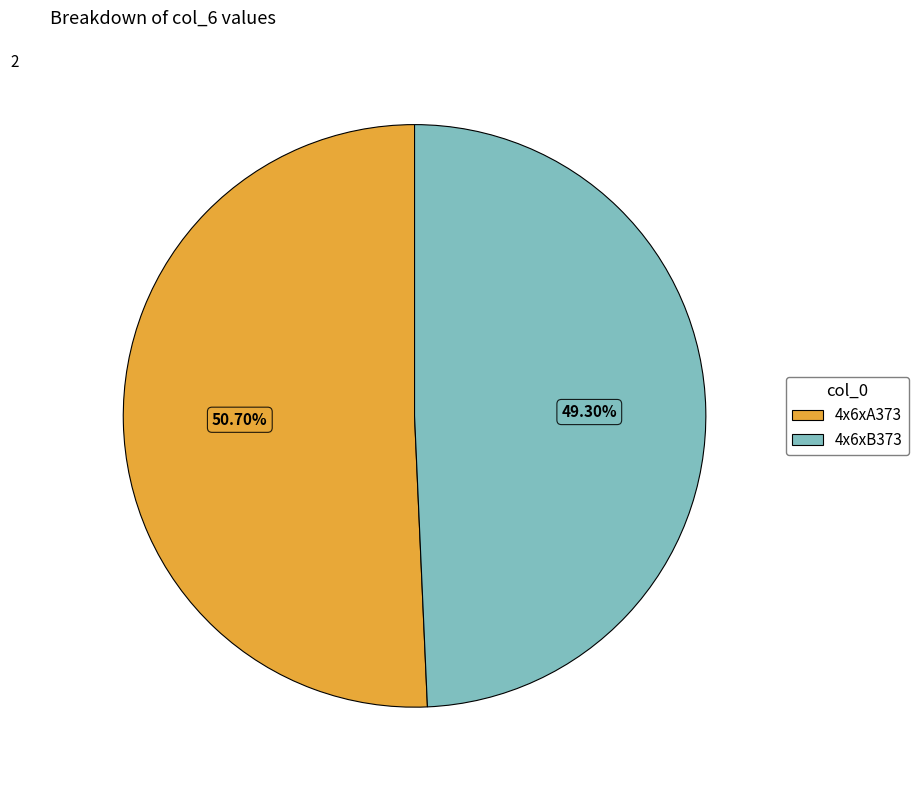

To the nearest percent, what percentage of the pie is 4x6xB373?

49%